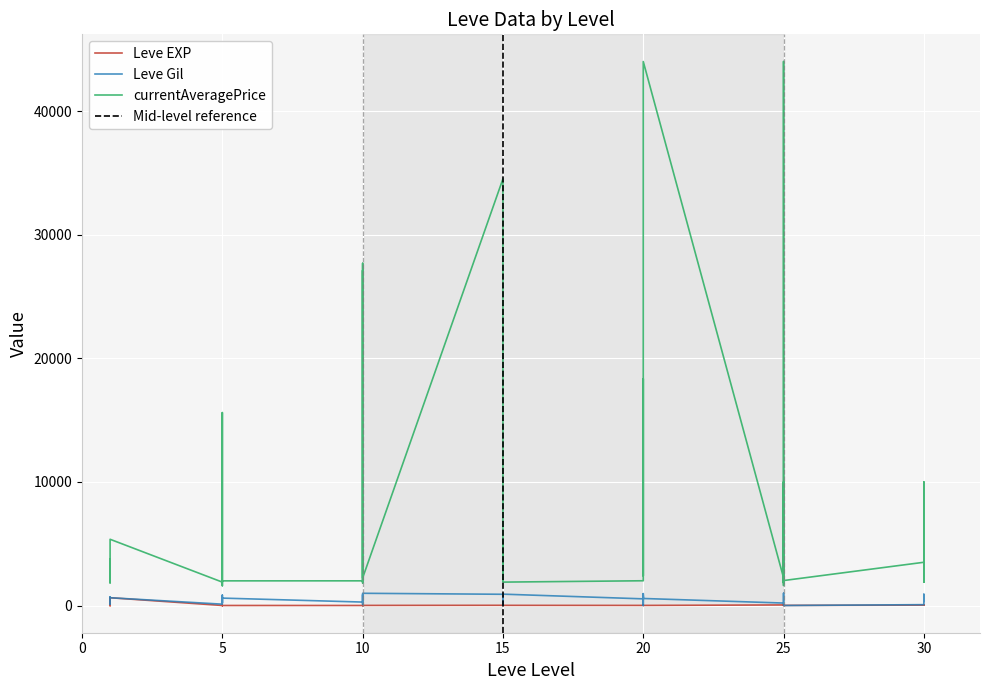

At which category does currentAveragePrice reach its first local peak?

1